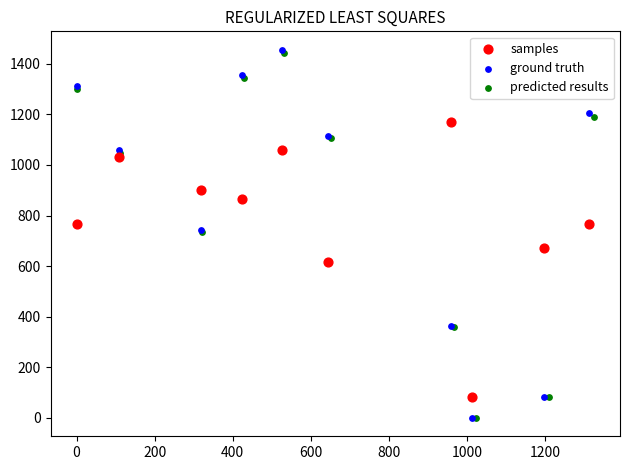

Which series has the widest spread of Y values?

ground truth